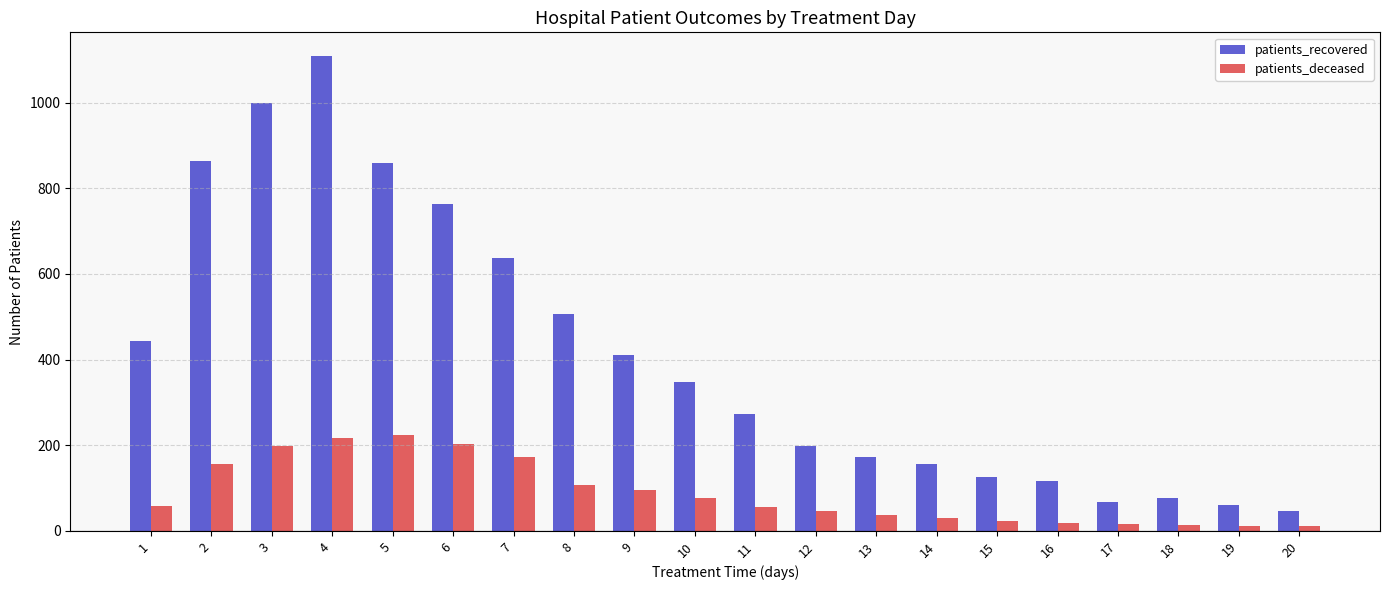

Which series changed the most between 2 and 3?

patients_recovered